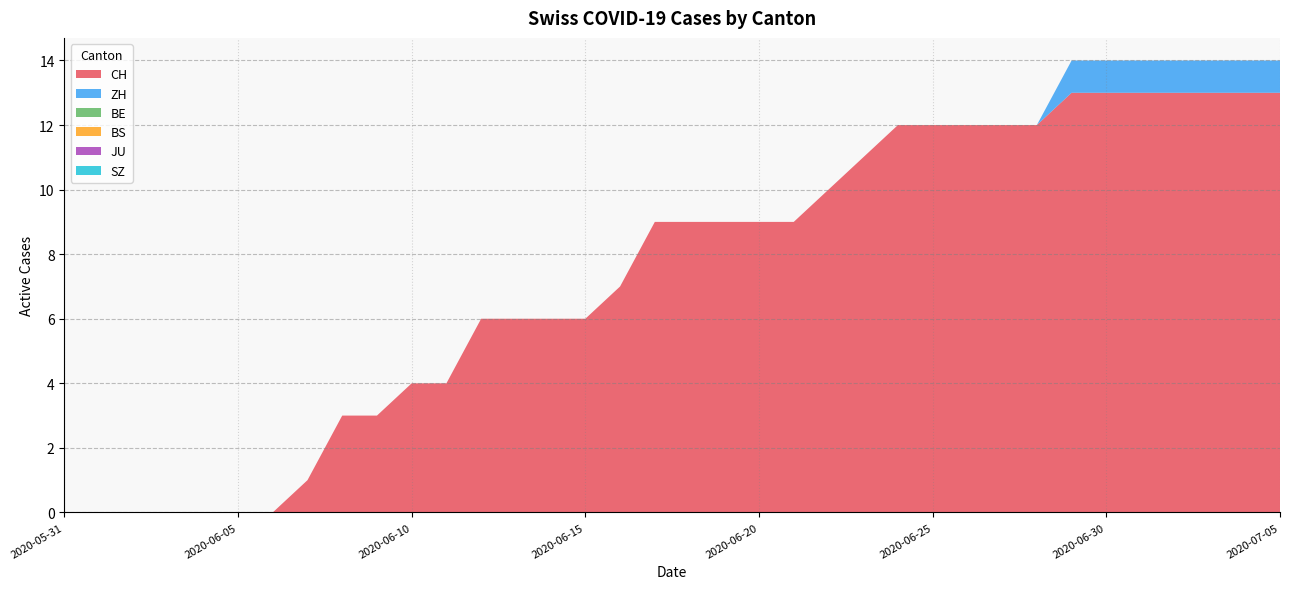

Reading left to right, what are all the values shown in this chart?

CH: 2020-05-31=0	2020-06-01=0	2020-06-02=0	2020-06-03=0	2020-06-04=0	2020-06-05=0	2020-06-06=0	2020-06-07=1	2020-06-08=3	2020-06-09=3	2020-06-10=4	2020-06-11=4	2020-06-12=6	2020-06-13=6	2020-06-14=6	2020-06-15=6	2020-06-16=7	2020-06-17=9	2020-06-18=9	2020-06-19=9	2020-06-20=9	2020-06-21=9	2020-06-22=10	2020-06-23=11	2020-06-24=12	2020-06-25=12	2020-06-26=12	2020-06-27=12	2020-06-28=12	2020-06-29=13	2020-06-30=13	2020-07-01=13	2020-07-02=13	2020-07-03=13	2020-07-04=13	2020-07-05=13
ZH: 2020-05-31=0	2020-06-01=0	2020-06-02=0	2020-06-03=0	2020-06-04=0	2020-06-05=0	2020-06-06=0	2020-06-07=0	2020-06-08=0	2020-06-09=0	2020-06-10=0	2020-06-11=0	2020-06-12=0	2020-06-13=0	2020-06-14=0	2020-06-15=0	2020-06-16=0	2020-06-17=0	2020-06-18=0	2020-06-19=0	2020-06-20=0	2020-06-21=0	2020-06-22=0	2020-06-23=0	2020-06-24=0	2020-06-25=0	2020-06-26=0	2020-06-27=0	2020-06-28=0	2020-06-29=1	2020-06-30=1	2020-07-01=1	2020-07-02=1	2020-07-03=1	2020-07-04=1	2020-07-05=1
BE: 2020-05-31=0	2020-06-01=0	2020-06-02=0	2020-06-03=0	2020-06-04=0	2020-06-05=0	2020-06-06=0	2020-06-07=0	2020-06-08=0	2020-06-09=0	2020-06-10=0	2020-06-11=0	2020-06-12=0	2020-06-13=0	2020-06-14=0	2020-06-15=0	2020-06-16=0	2020-06-17=0	2020-06-18=0	2020-06-19=0	2020-06-20=0	2020-06-21=0	2020-06-22=0	2020-06-23=0	2020-06-24=0	2020-06-25=0	2020-06-26=0	2020-06-27=0	2020-06-28=0	2020-06-29=0	2020-06-30=0	2020-07-01=0	2020-07-02=0	2020-07-03=0	2020-07-04=0	2020-07-05=0
BS: 2020-05-31=0	2020-06-01=0	2020-06-02=0	2020-06-03=0	2020-06-04=0	2020-06-05=0	2020-06-06=0	2020-06-07=0	2020-06-08=0	2020-06-09=0	2020-06-10=0	2020-06-11=0	2020-06-12=0	2020-06-13=0	2020-06-14=0	2020-06-15=0	2020-06-16=0	2020-06-17=0	2020-06-18=0	2020-06-19=0	2020-06-20=0	2020-06-21=0	2020-06-22=0	2020-06-23=0	2020-06-24=0	2020-06-25=0	2020-06-26=0	2020-06-27=0	2020-06-28=0	2020-06-29=0	2020-06-30=0	2020-07-01=0	2020-07-02=0	2020-07-03=0	2020-07-04=0	2020-07-05=0
JU: 2020-05-31=0	2020-06-01=0	2020-06-02=0	2020-06-03=0	2020-06-04=0	2020-06-05=0	2020-06-06=0	2020-06-07=0	2020-06-08=0	2020-06-09=0	2020-06-10=0	2020-06-11=0	2020-06-12=0	2020-06-13=0	2020-06-14=0	2020-06-15=0	2020-06-16=0	2020-06-17=0	2020-06-18=0	2020-06-19=0	2020-06-20=0	2020-06-21=0	2020-06-22=0	2020-06-23=0	2020-06-24=0	2020-06-25=0	2020-06-26=0	2020-06-27=0	2020-06-28=0	2020-06-29=0	2020-06-30=0	2020-07-01=0	2020-07-02=0	2020-07-03=0	2020-07-04=0	2020-07-05=0
SZ: 2020-05-31=0	2020-06-01=0	2020-06-02=0	2020-06-03=0	2020-06-04=0	2020-06-05=0	2020-06-06=0	2020-06-07=0	2020-06-08=0	2020-06-09=0	2020-06-10=0	2020-06-11=0	2020-06-12=0	2020-06-13=0	2020-06-14=0	2020-06-15=0	2020-06-16=0	2020-06-17=0	2020-06-18=0	2020-06-19=0	2020-06-20=0	2020-06-21=0	2020-06-22=0	2020-06-23=0	2020-06-24=0	2020-06-25=0	2020-06-26=0	2020-06-27=0	2020-06-28=0	2020-06-29=0	2020-06-30=0	2020-07-01=0	2020-07-02=0	2020-07-03=0	2020-07-04=0	2020-07-05=0